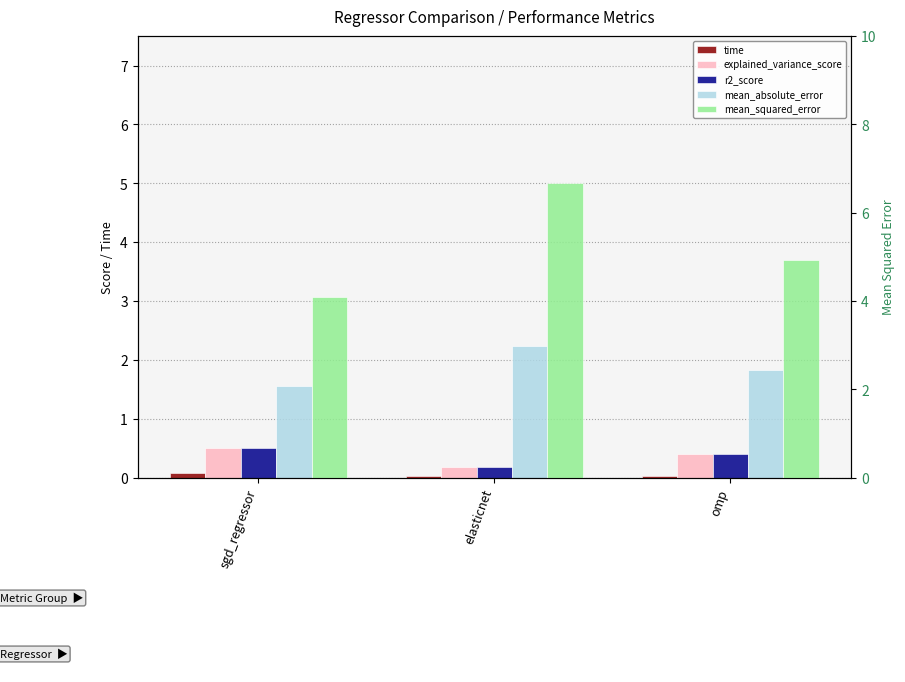

What is the highest value of the r2_score series?

0.5